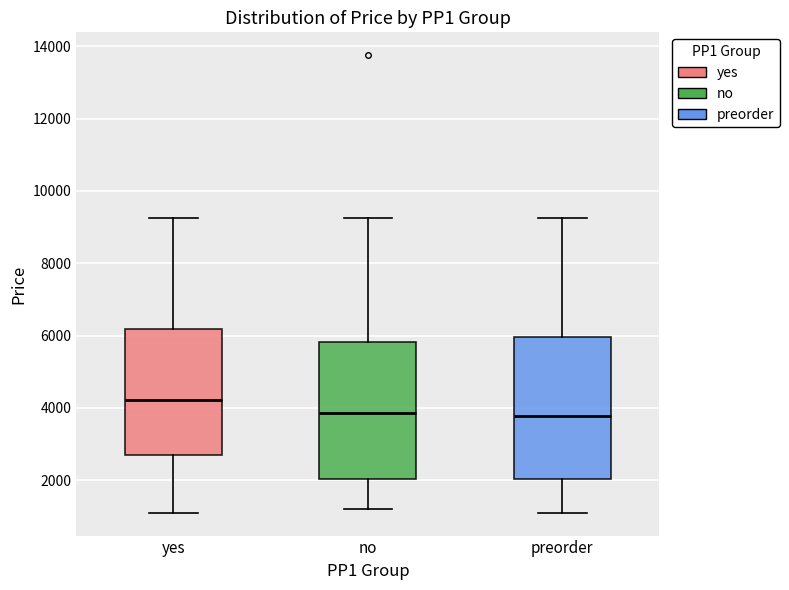

Reading left to right, transcribe this box plot: for each box, give where its median line is, the range the box spans, and where its two whiskers end, as read against the y-axis. The values are not printed on the chart, so give them approximately, as read against the axis.

yes: median 4200, box 2800 to 6200, whiskers 1200 to 9200
no: median 3800, box 2000 to 5800, whiskers 1200 to 9200
preorder: median 3800, box 2000 to 6000, whiskers 1200 to 9200